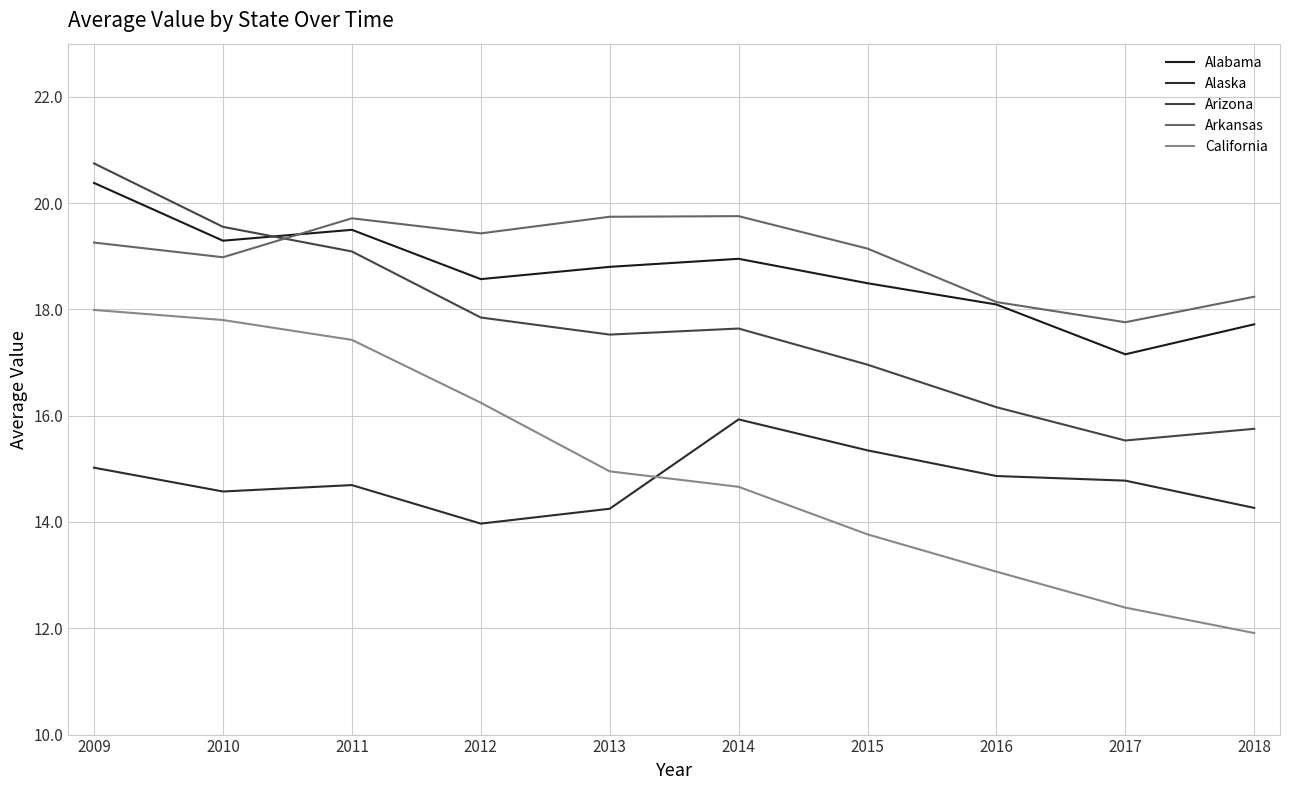

Between 2016 and 2009, which is larger?

2009